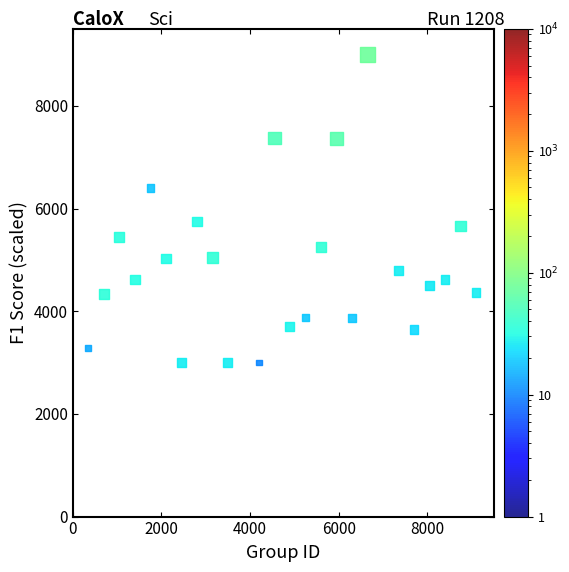

What is the range of X values (max minus min)?

8750.0